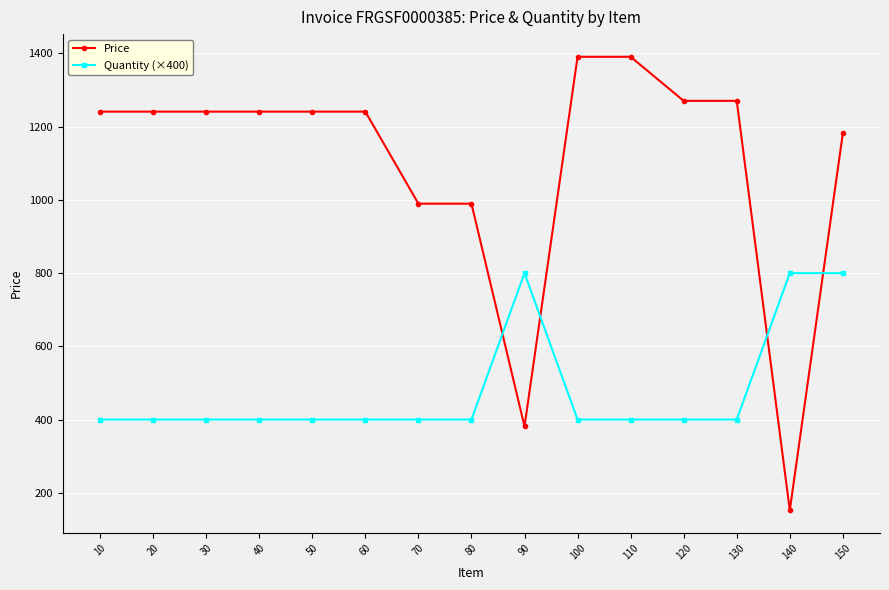

Between 70 and 120, which series saw the biggest shift?

Price